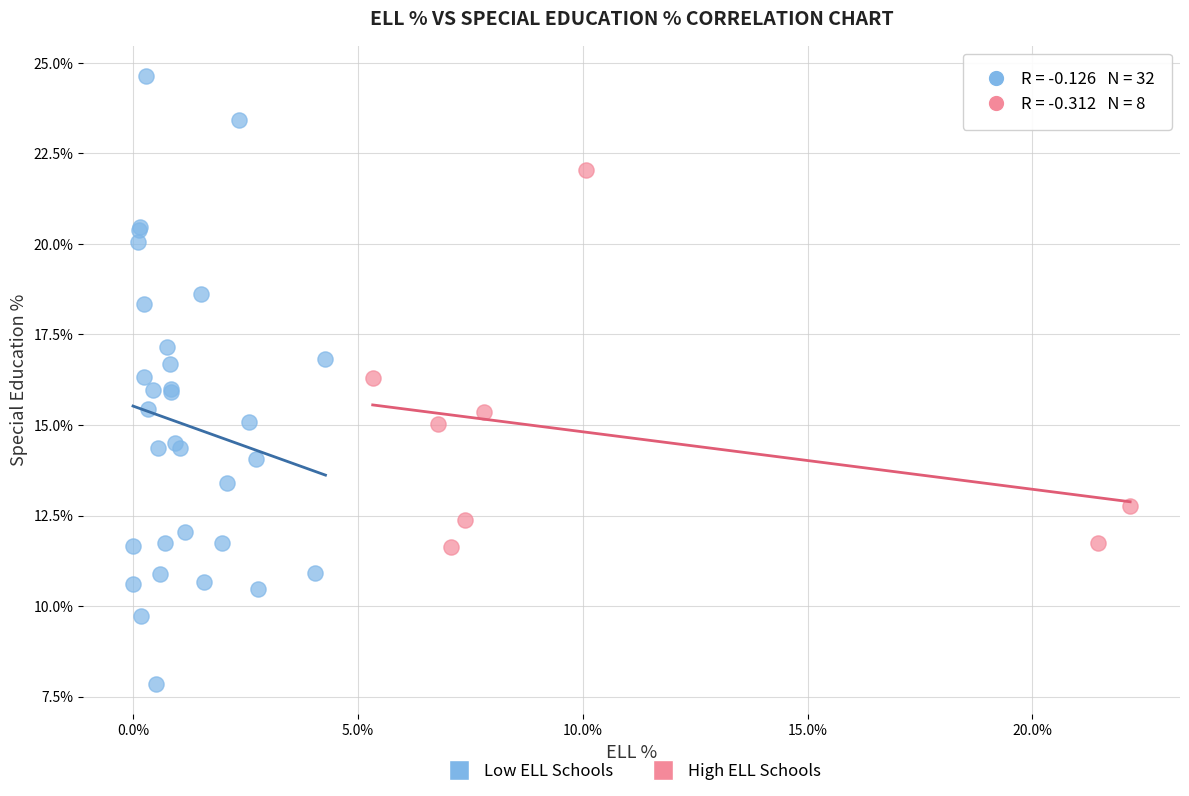

What are all the series names shown in the legend?

Low ELL Schools, High ELL Schools